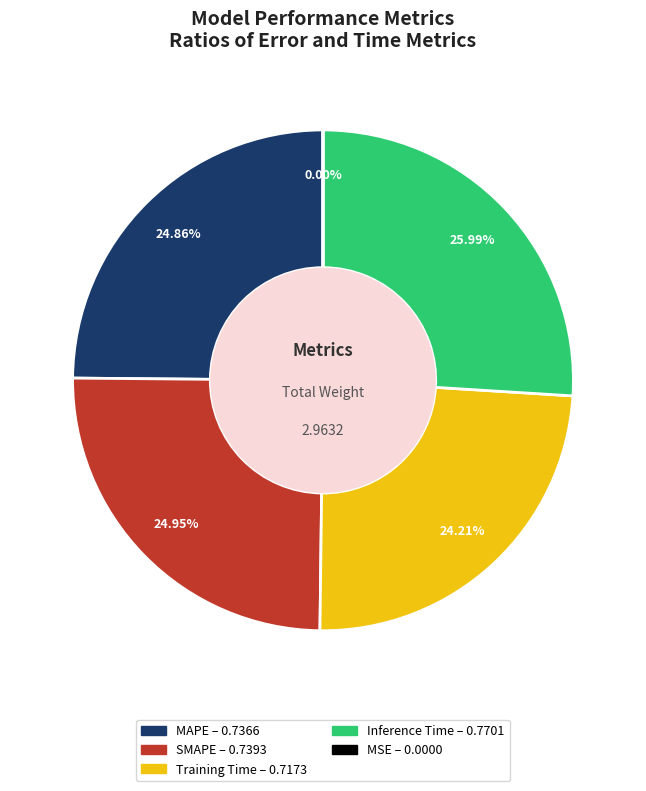

To the nearest percent, what is the difference between the largest and smallest slice percentages?

26%